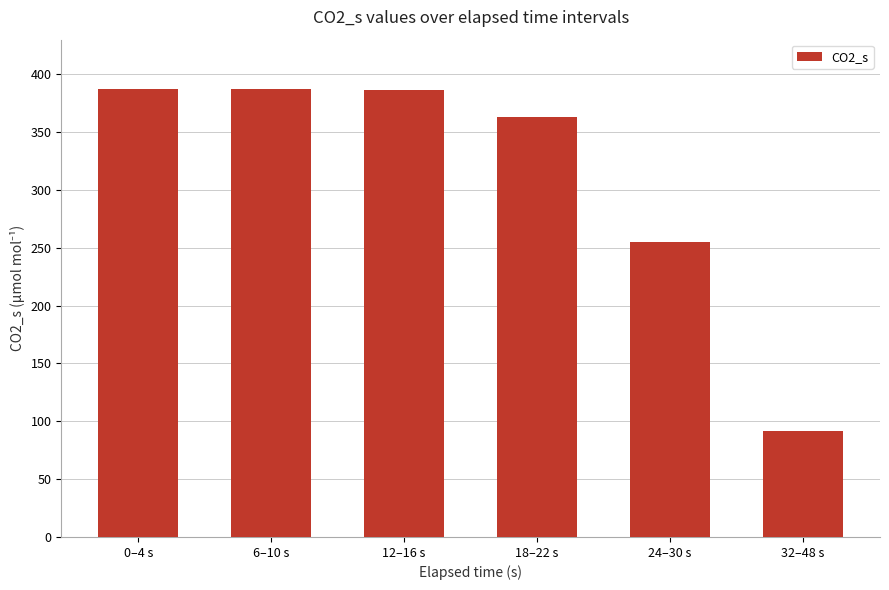

Is it true that the value at 6–10 s is 387.0?

True